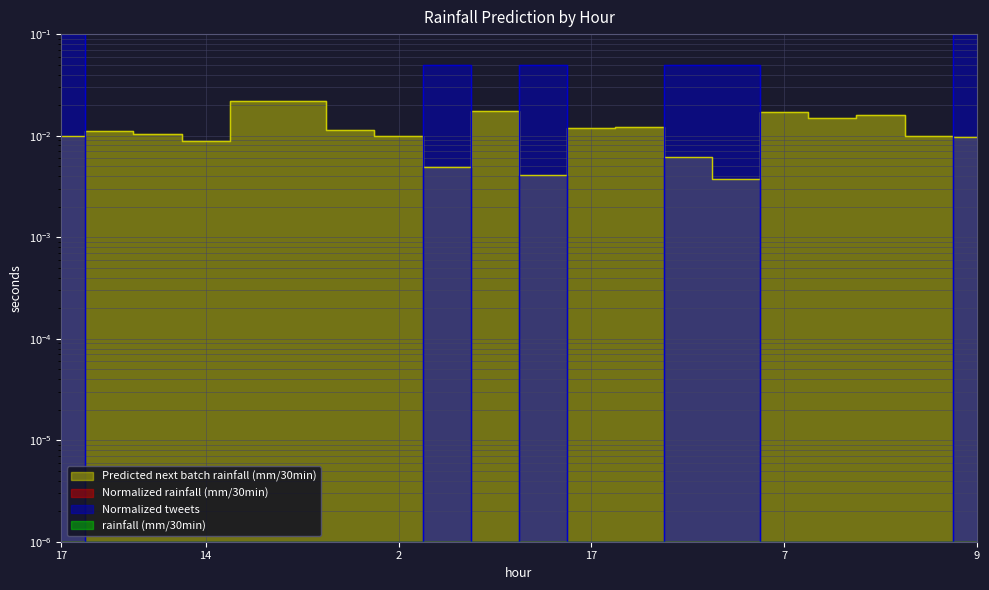

True or false: Predicted next batch rainfall (mm/30min) has more than 0 points higher than both neighbors.

True